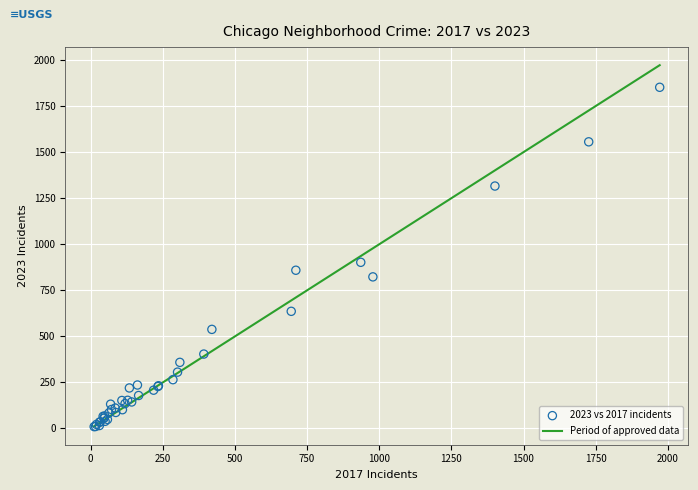

What Y value in the scatter plot is closest to 931?

902